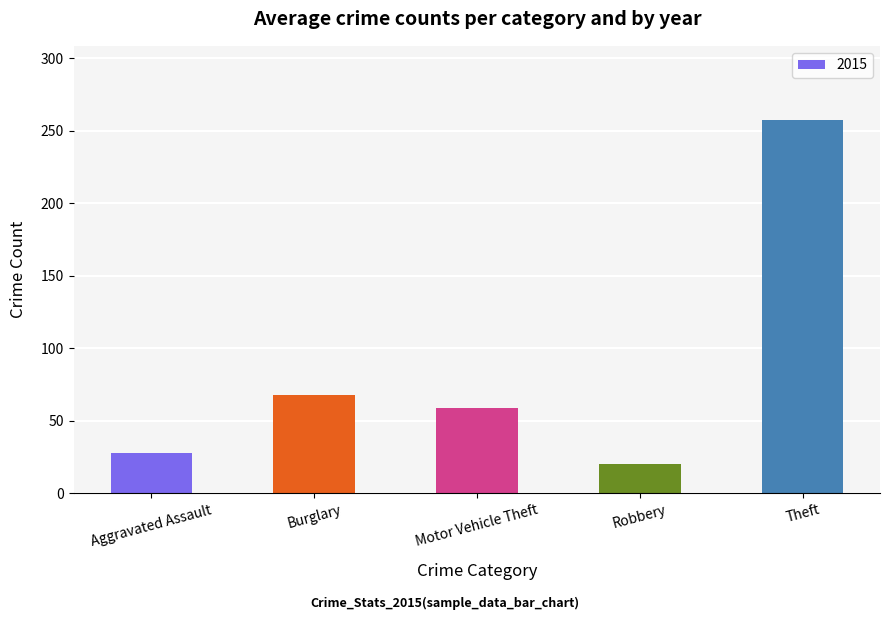

What is the difference between the values at Motor Vehicle Theft and Burglary?

9